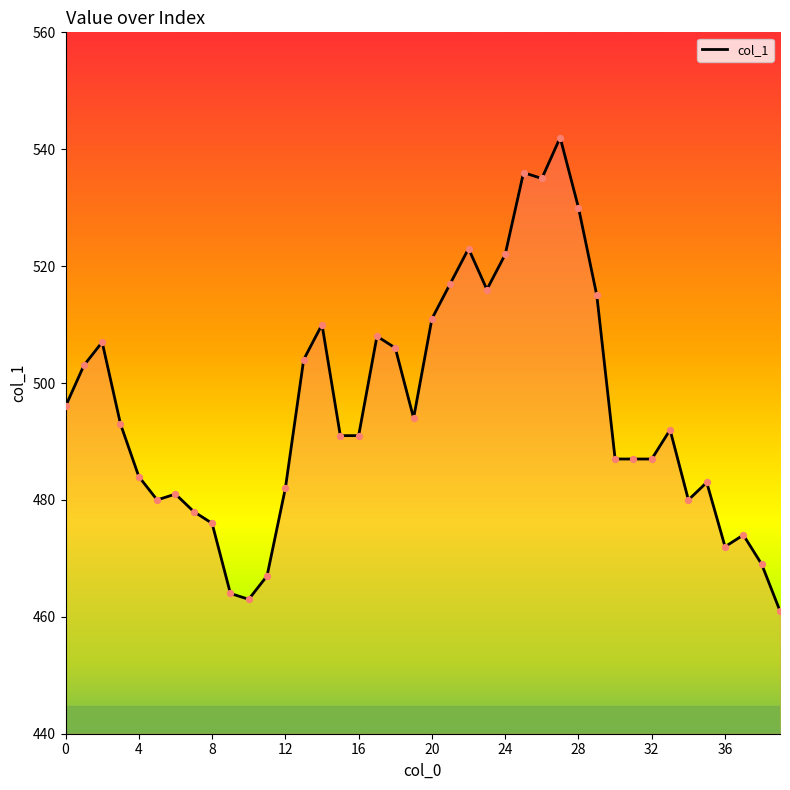

What is the maximum value shown in the chart?

542